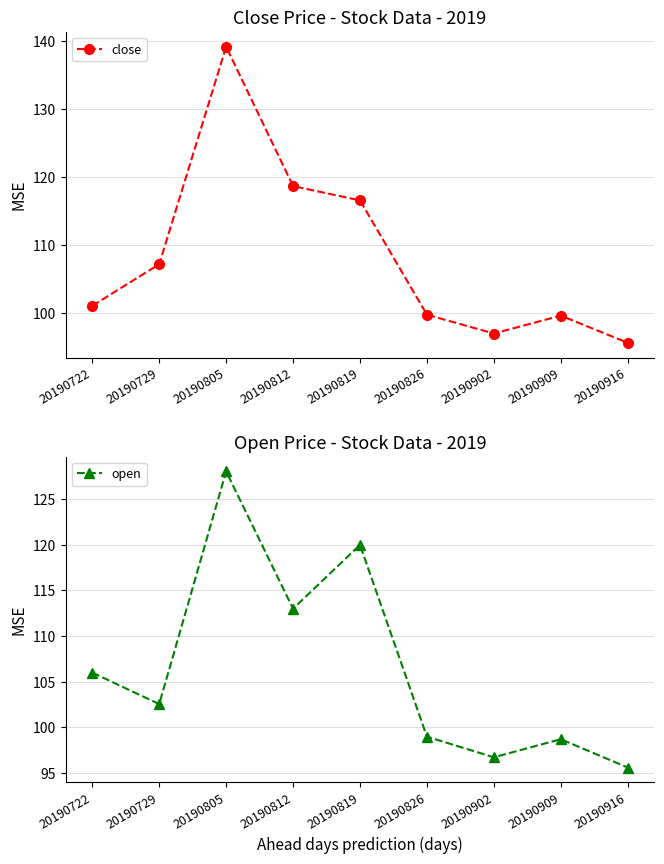

Rank the series by their average value, from lowest to highest.

open, close